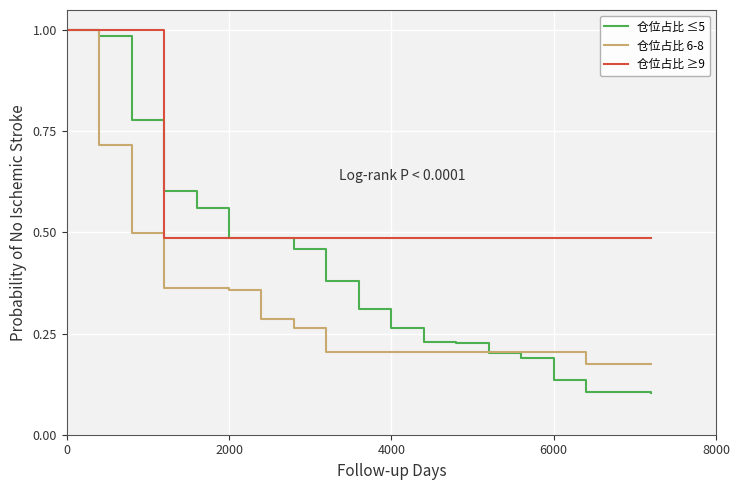

Which series has the largest total across all categories?

仓位占比 ≥9